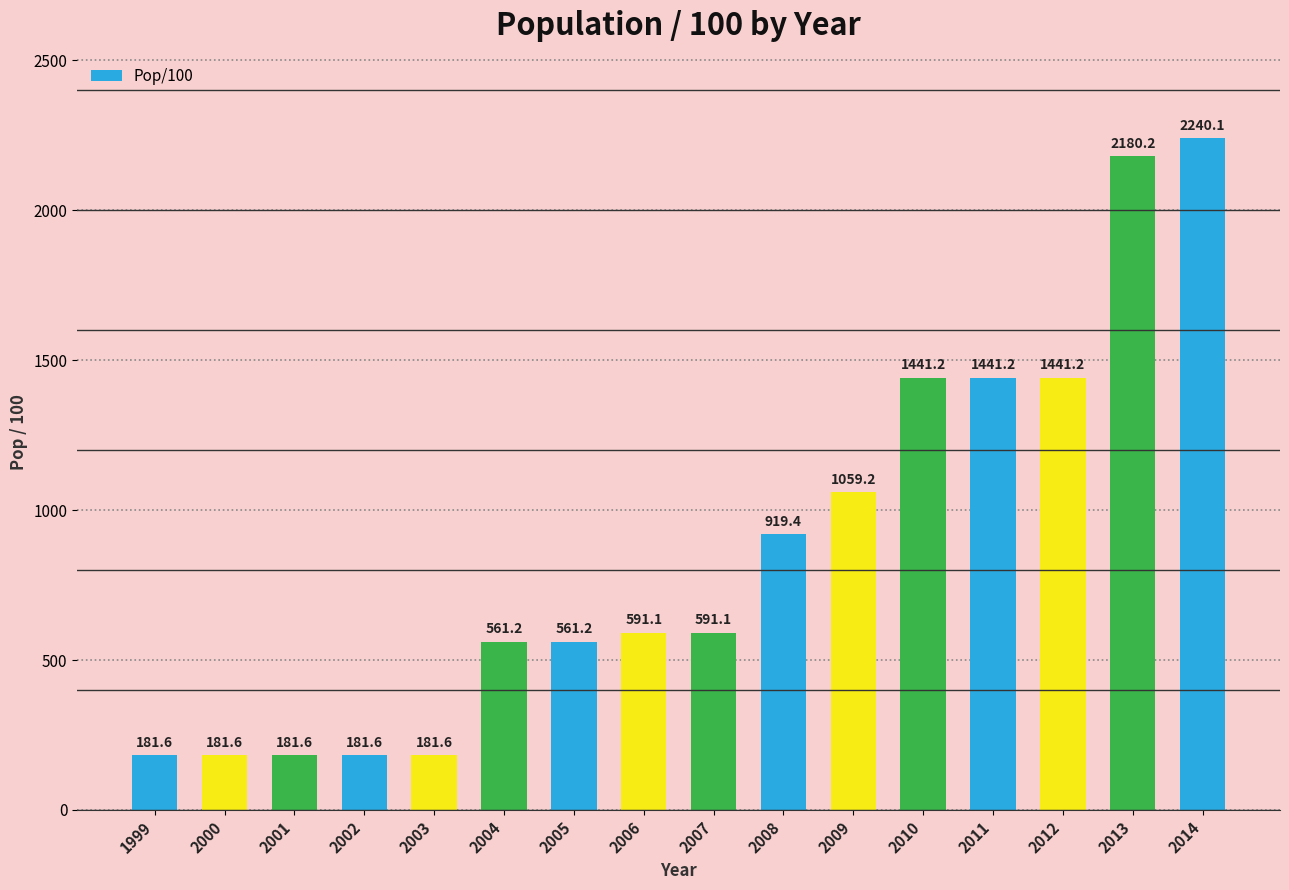

What is the value of the 5th bar from the left?

181.6